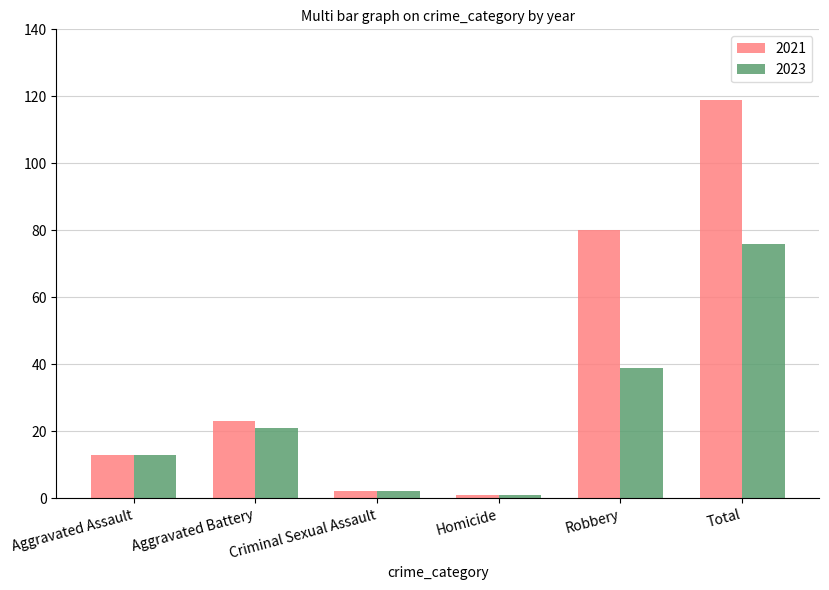

Rank the series at Robbery from highest to lowest value.

2021, 2023